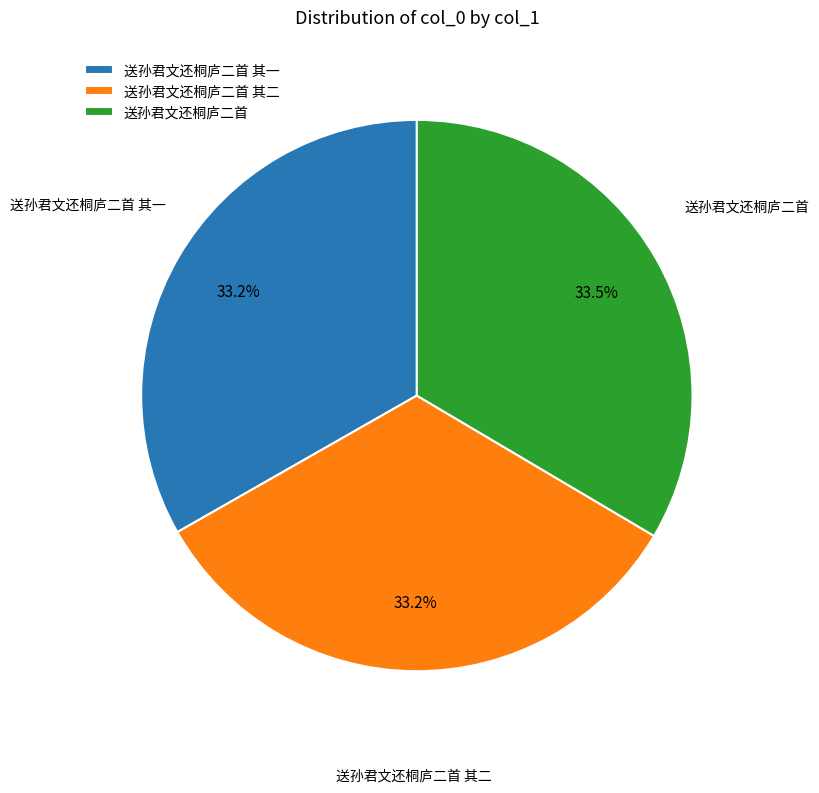

What is the ratio of the value at 送孙君文还桐庐二首 其一 to the value at 送孙君文还桐庐二首?

1.0